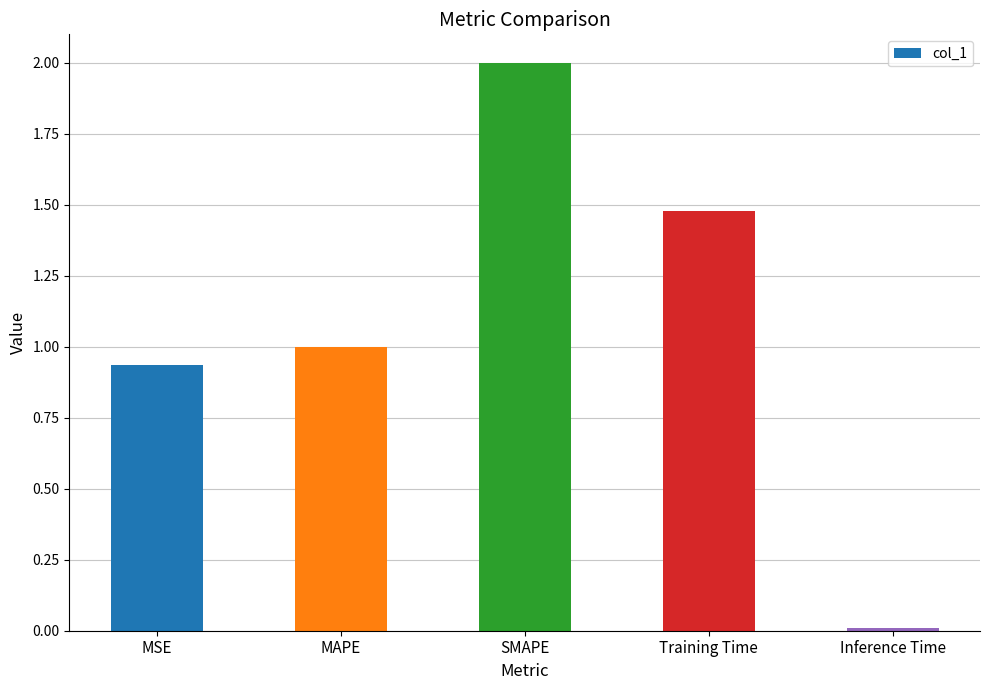

Is it true that the value at MAPE is 0.5?

False